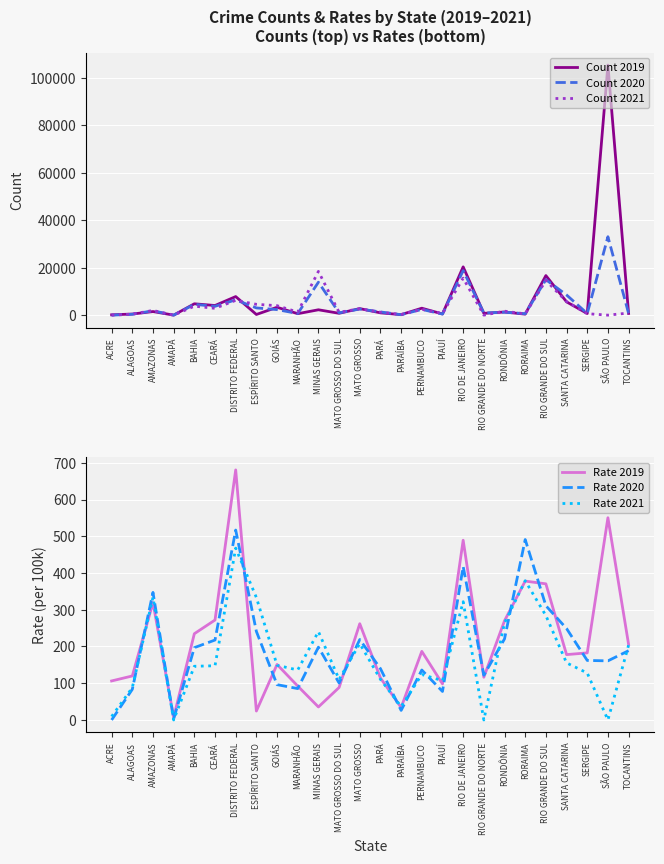

Reading left to right, what are all the values shown in this chart?

Count 2019: ACRE=138.0	ALAGOAS=464.0	AMAZONAS=1515.0	AMAPÁ=7.0	BAHIA=4785.0	CEARÁ=4061.0	DISTRITO FEDERAL=7825.0	ESPÍRITO SANTO=283.0	GOIÁS=3315.0	MARANHÃO=614.0	MINAS GERAIS=2259.0	MATO GROSSO DO SUL=781.0	MATO GROSSO=2759.0	PARÁ=970.0	PARAÍBA=208.0	PERNAMBUCO=2928.0	PIAUÍ=492.0	RIO DE JANEIRO=20342.0	RIO GRANDE DO NORTE=759.0	RONDÔNIA=1330.0	RORAIMA=416.0	RIO GRANDE DO SUL=16668.0	SANTA CATARINA=5599.0	SERGIPE=687.0	SÃO PAULO=105352.0	TOCANTINS=723.0
Count 2020: ACRE=0.0	ALAGOAS=366.0	AMAZONAS=1843.0	AMAPÁ=3.0	BAHIA=4545.0	CEARÁ=3725.0	DISTRITO FEDERAL=6438.0	ESPÍRITO SANTO=3043.0	GOIÁS=2335.0	MARANHÃO=680.0	MINAS GERAIS=13882.0	MATO GROSSO DO SUL=979.0	MATO GROSSO=2569.0	PARÁ=1354.0	PARAÍBA=182.0	PERNAMBUCO=2413.0	PIAUÍ=452.0	RIO DE JANEIRO=18752.0	RIO GRANDE DO NORTE=890.0	RONDÔNIA=1240.0	RORAIMA=616.0	RIO GRANDE DO SUL=14952.0	SANTA CATARINA=8496.0	SERGIPE=692.0	SÃO PAULO=33039.0	TOCANTINS=744.0
Count 2021: ACRE=16.0	ALAGOAS=436.0	AMAZONAS=1968.0	AMAPÁ=0.0	BAHIA=3779.0	CEARÁ=2873.0	DISTRITO FEDERAL=6230.0	ESPÍRITO SANTO=4559.0	GOIÁS=3990.0	MARANHÃO=1282.0	MINAS GERAIS=18437.0	MATO GROSSO DO SUL=1175.0	MATO GROSSO=2712.0	PARÁ=1227.0	PARAÍBA=288.0	PERNAMBUCO=2470.0	PIAUÍ=718.0	RIO DE JANEIRO=15593.0	RIO GRANDE DO NORTE=0.0	RONDÔNIA=1675.0	RORAIMA=527.0	RIO GRANDE DO SUL=14631.0	SANTA CATARINA=5718.0	SERGIPE=614.0	SÃO PAULO=0.0	TOCANTINS=890.0
Rate 2019: ACRE=106.2	ALAGOAS=119.8	AMAZONAS=319.5	AMAPÁ=7.0	BAHIA=234.8	CEARÁ=272.0	DISTRITO FEDERAL=680.6	ESPÍRITO SANTO=24.3	GOIÁS=151.0	MARANHÃO=92.3	MINAS GERAIS=35.4	MATO GROSSO DO SUL=88.4	MATO GROSSO=261.9	PARÁ=114.4	PARAÍBA=34.0	PERNAMBUCO=186.7	PIAUÍ=98.2	RIO DE JANEIRO=489.1	RIO GRANDE DO NORTE=116.3	RONDÔNIA=270.1	RORAIMA=378.0	RIO GRANDE DO SUL=370.5	SANTA CATARINA=177.9	SERGIPE=182.6	SÃO PAULO=550.5	TOCANTINS=205.6
Rate 2020: ACRE=0.0	ALAGOAS=83.4	AMAZONAS=347.2	AMAPÁ=2.6	BAHIA=196.8	CEARÁ=217.6	DISTRITO FEDERAL=516.9	ESPÍRITO SANTO=241.0	GOIÁS=96.1	MARANHÃO=85.4	MINAS GERAIS=198.2	MATO GROSSO DO SUL=100.7	MATO GROSSO=219.0	PARÁ=139.6	PARAÍBA=26.1	PERNAMBUCO=136.0	PIAUÍ=77.6	RIO DE JANEIRO=417.7	RIO GRANDE DO NORTE=121.7	RONDÔNIA=220.7	RORAIMA=491.0	RIO GRANDE DO SUL=310.9	SANTA CATARINA=248.8	SERGIPE=162.0	SÃO PAULO=160.9	TOCANTINS=188.5
Rate 2021: ACRE=9.4	ALAGOAS=88.0	AMAZONAS=333.7	AMAPÁ=0.0	BAHIA=146.2	CEARÁ=147.5	DISTRITO FEDERAL=467.7	ESPÍRITO SANTO=333.3	GOIÁS=148.9	MARANHÃO=136.0	MINAS GERAIS=240.6	MATO GROSSO DO SUL=110.3	MATO GROSSO=208.0	PARÁ=110.6	PARAÍBA=36.3	PERNAMBUCO=123.7	PIAUÍ=107.0	RIO DE JANEIRO=321.9	RIO GRANDE DO NORTE=0.0	RONDÔNIA=264.0	RORAIMA=378.9	RIO GRANDE DO SUL=284.1	SANTA CATARINA=155.4	SERGIPE=127.8	SÃO PAULO=0.0	TOCANTINS=203.5